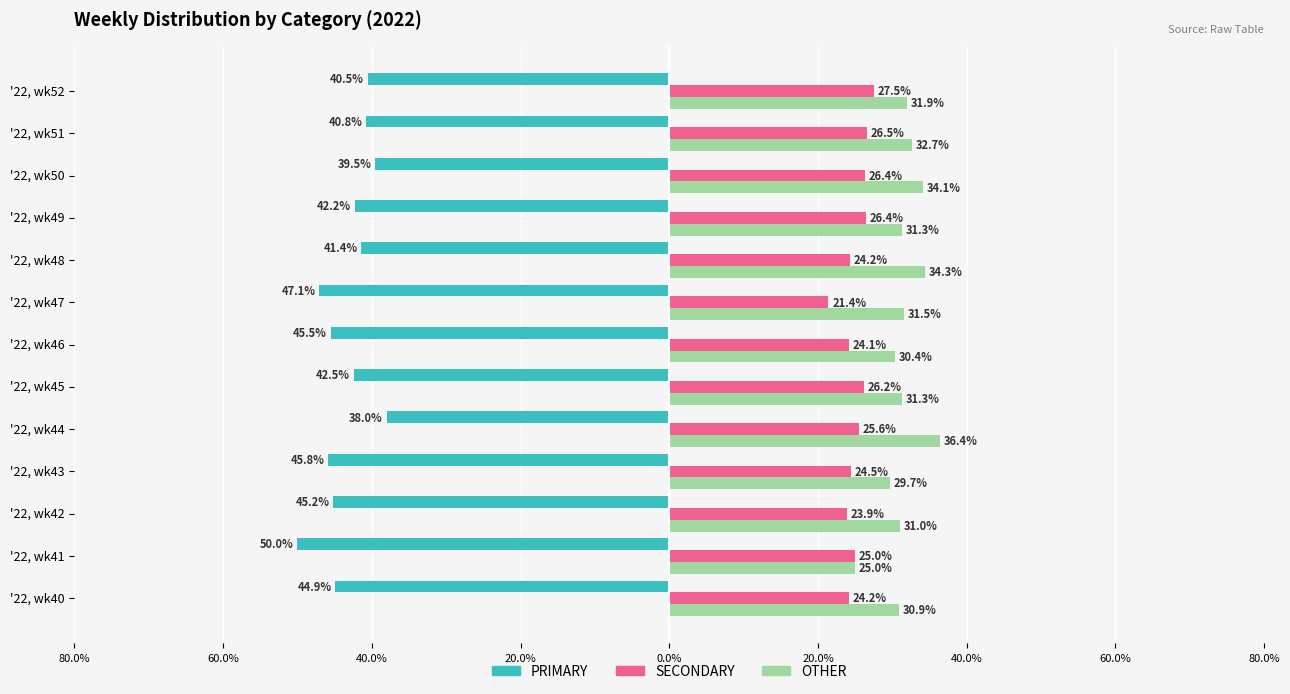

What are all the series names shown in the legend?

PRIMARY, SECONDARY, OTHER